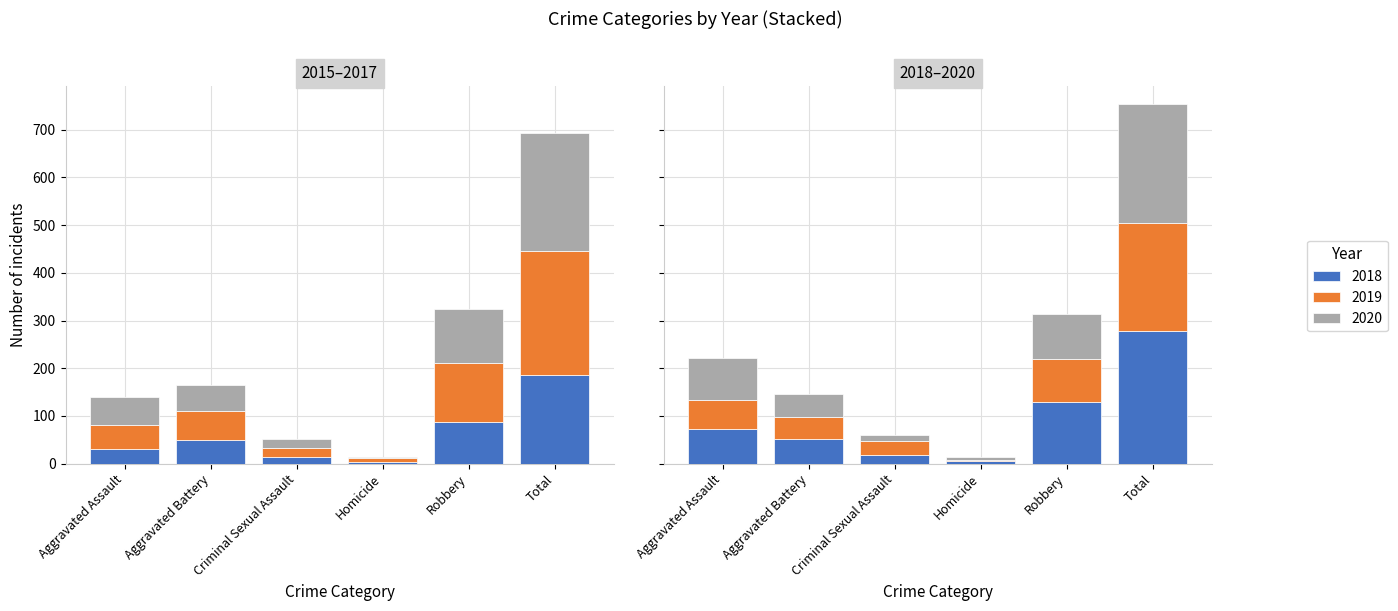

What position from the left is Criminal Sexual Assault?

3